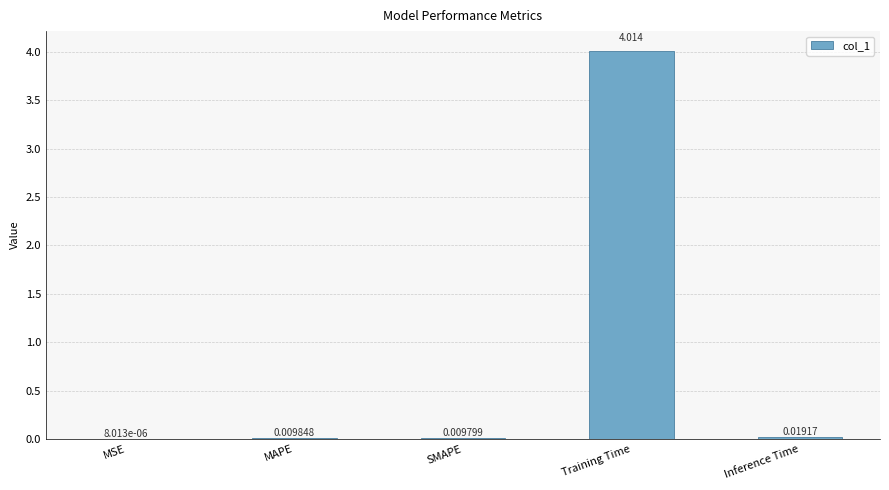

Where is the data nearest to the value 2?

Inference Time